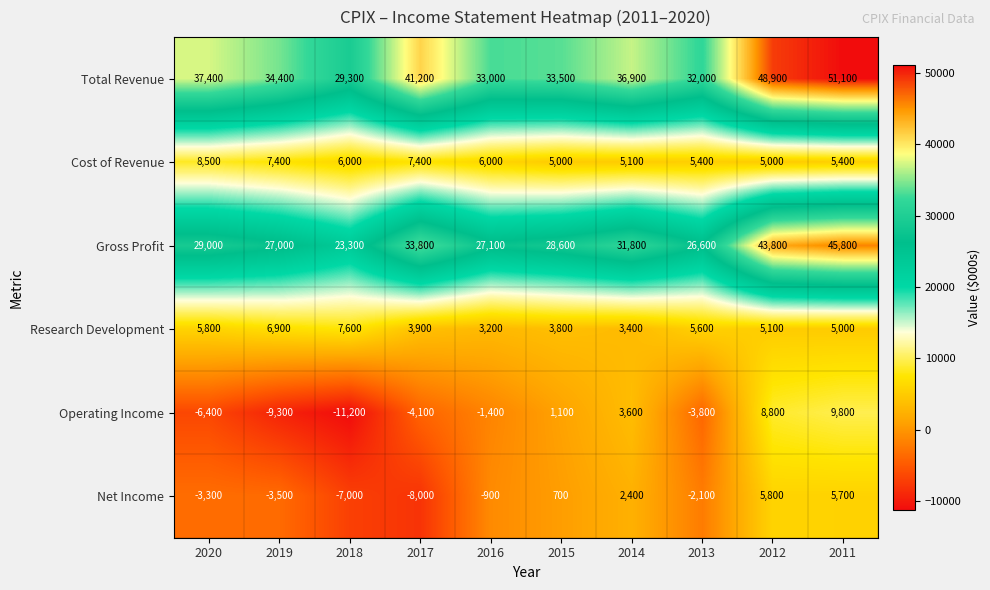

At which label is Net Income closest to -1100?

2016